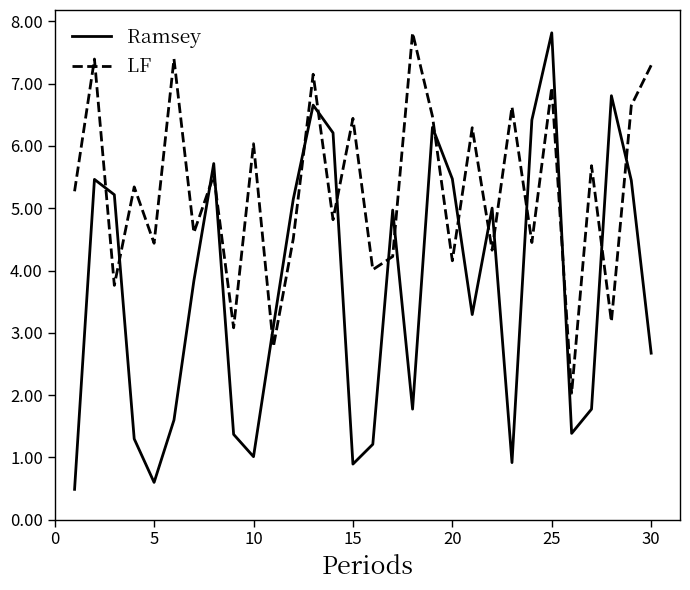

True or false: LF and Ramsey intersect in this chart.

True